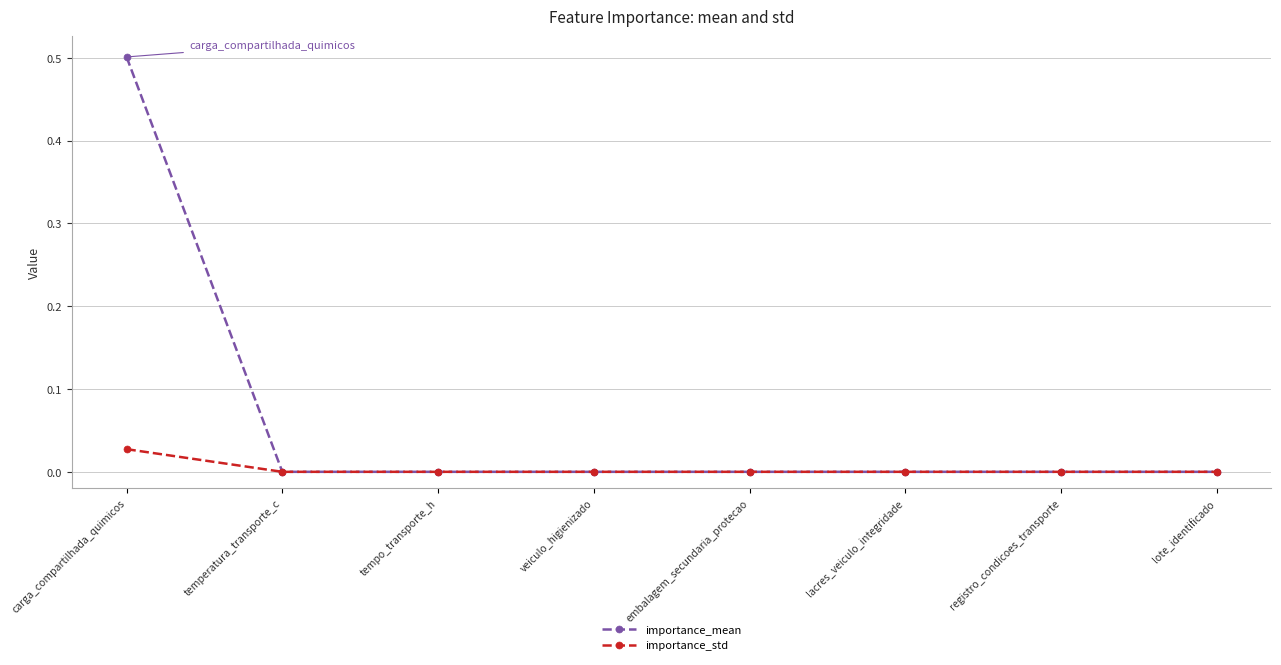

What is the maximum value shown in the chart?

0.5